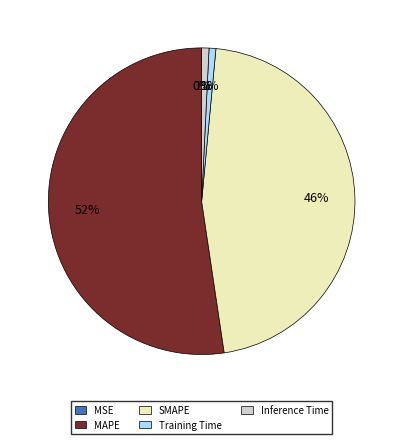

To the nearest percent, what is the average slice percentage?

20%